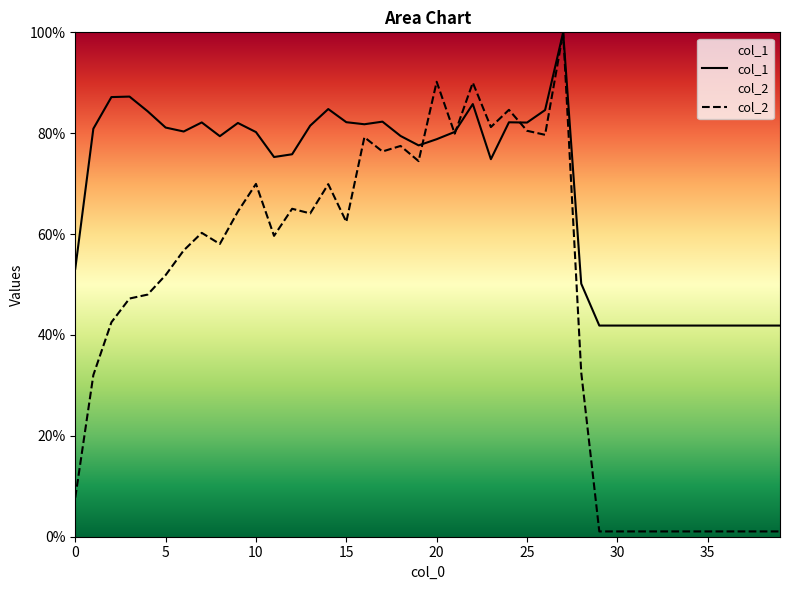

Which series has the largest range (max minus min)?

col_2